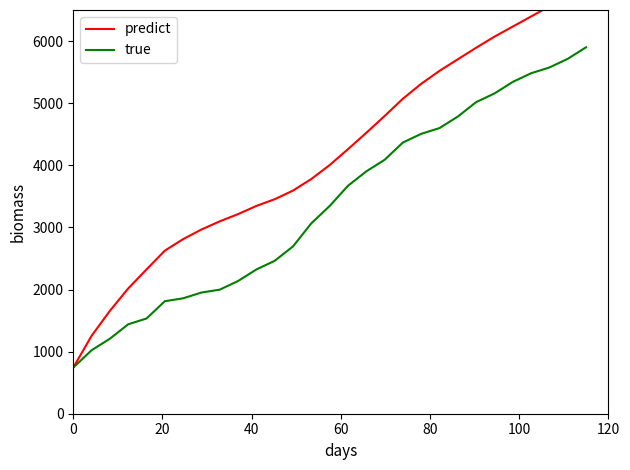

Which series has the largest range (max minus min)?

predict